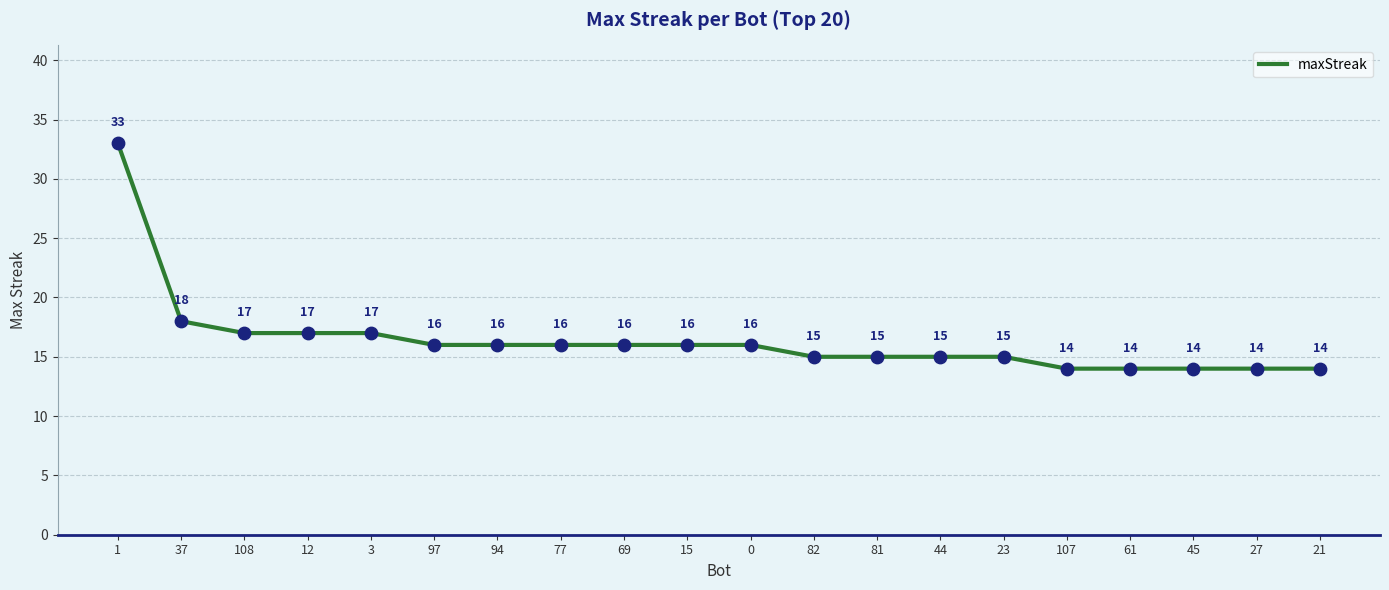

Approximately how many times larger is the value at 1 compared to 82?

2.2